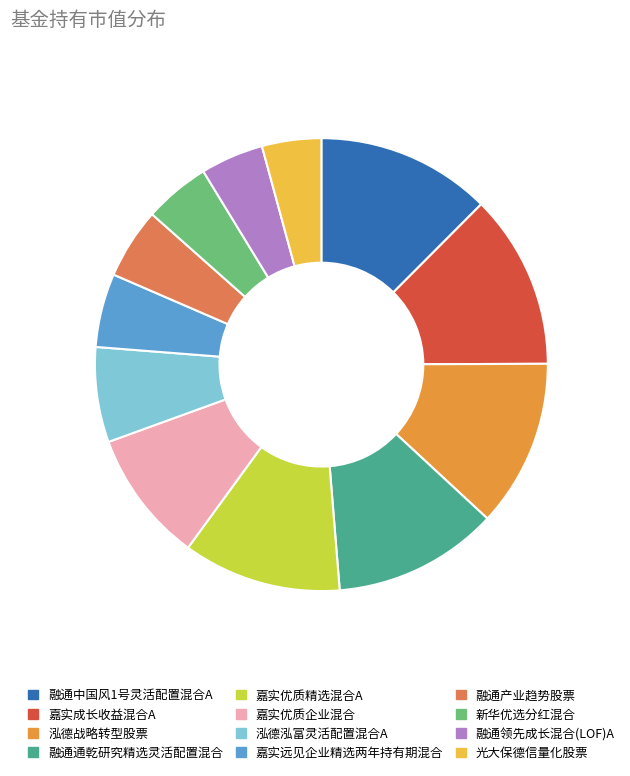

Count the number of slices in the pie.

12